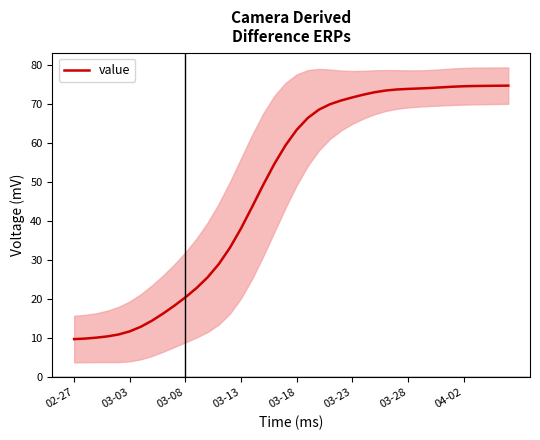

Which has a higher value, 14 or 19?

19